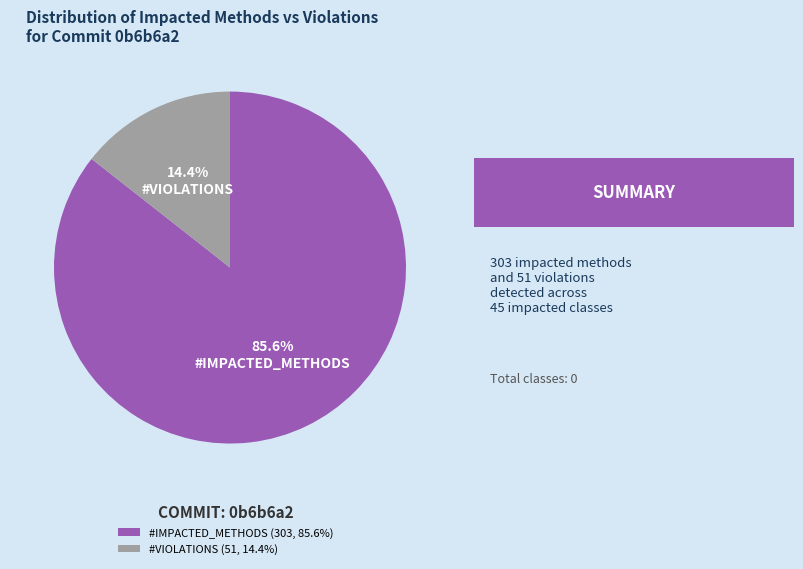

How many slices are in this pie chart?

2